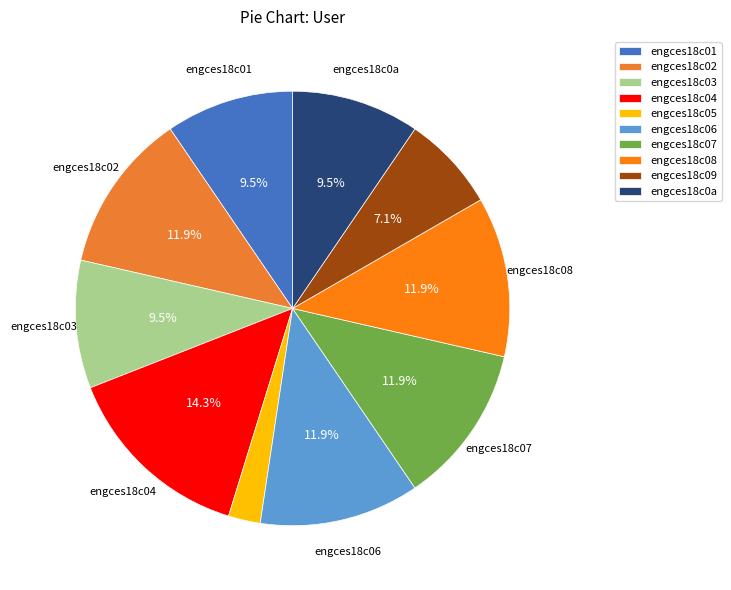

What is the change in value from engces18c04 to engces18c08?

-1